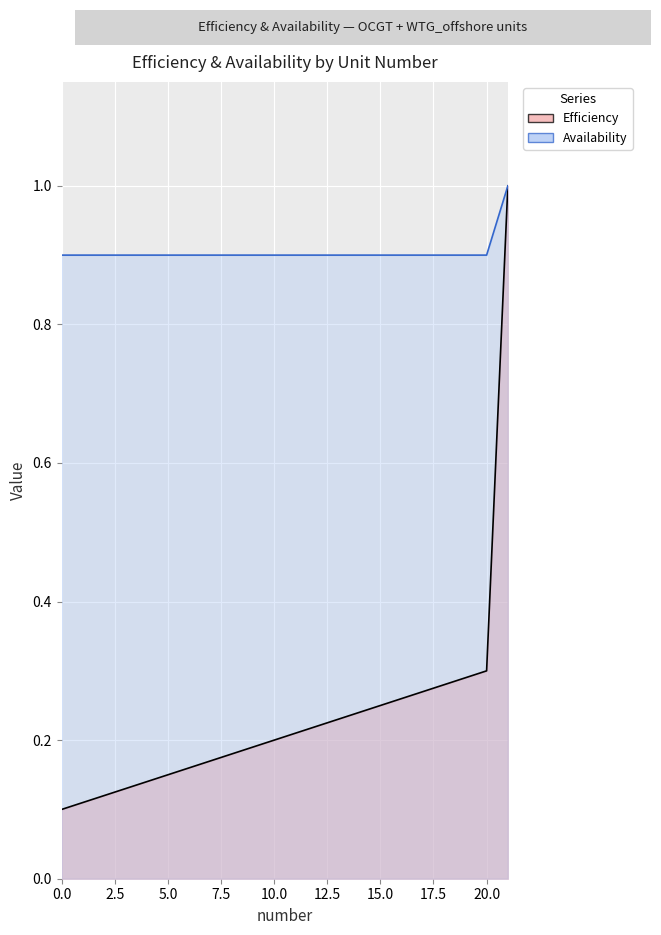

Rank the series at 11 from highest to lowest value.

Availability, Efficiency